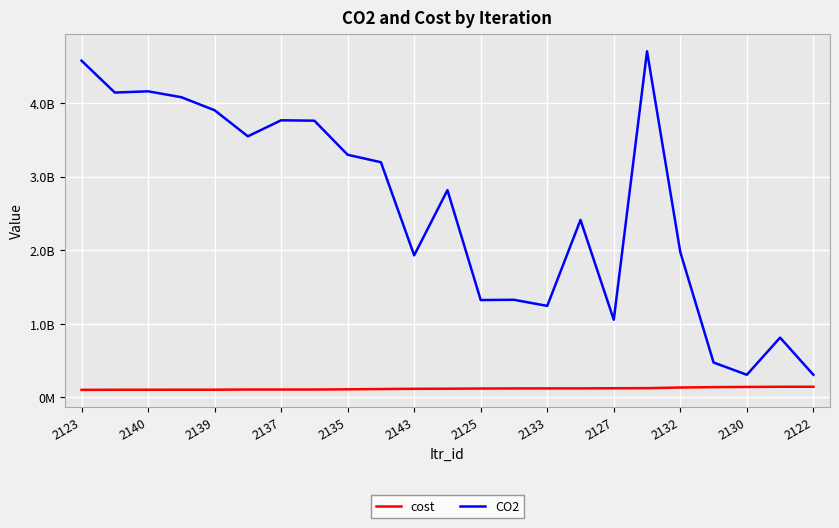

At which label is CO2 closest to 2506127000?

15